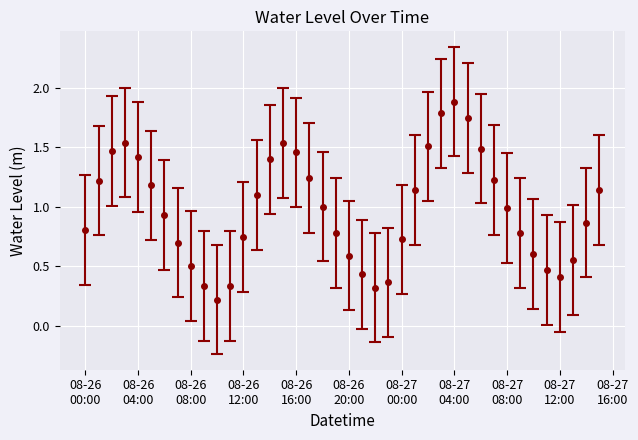

How many points are higher than both their immediate neighbors (excluding endpoints)?

3